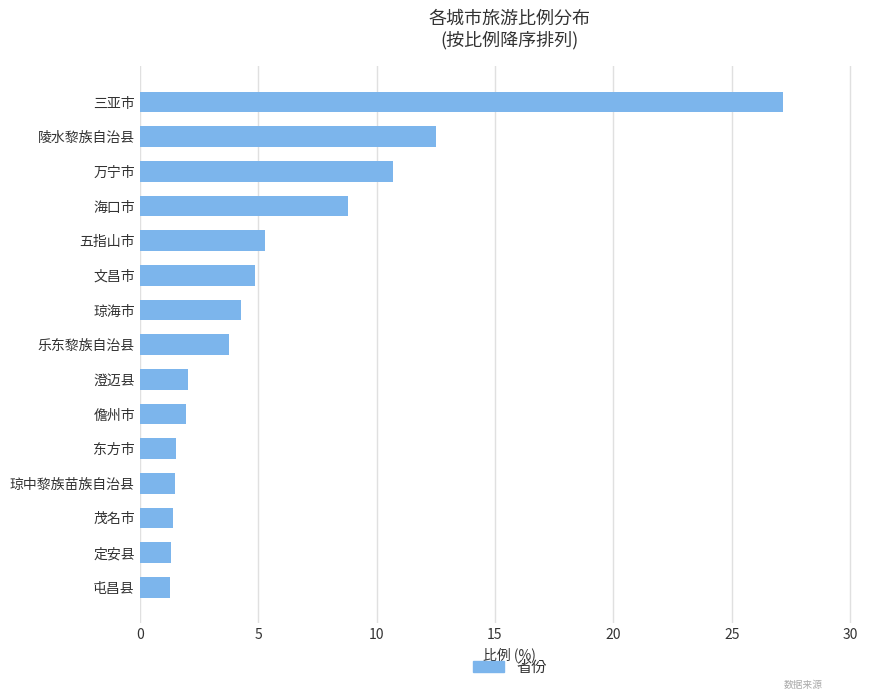

What is the value of the 15th bar from the top?

1.3